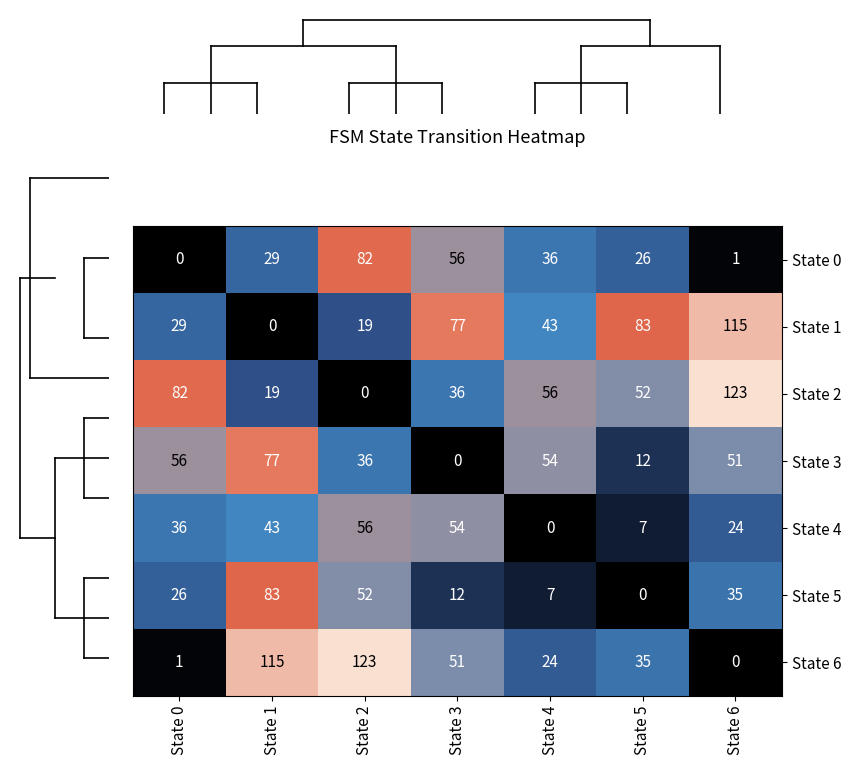

The State 3 series shows 12 at State 5. True or false?

True